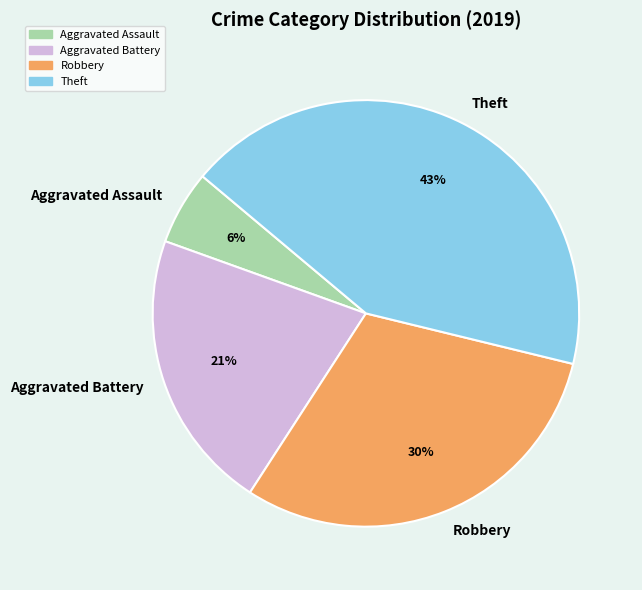

To the nearest percent, what is the combined percentage of Aggravated Battery and Theft?

64%